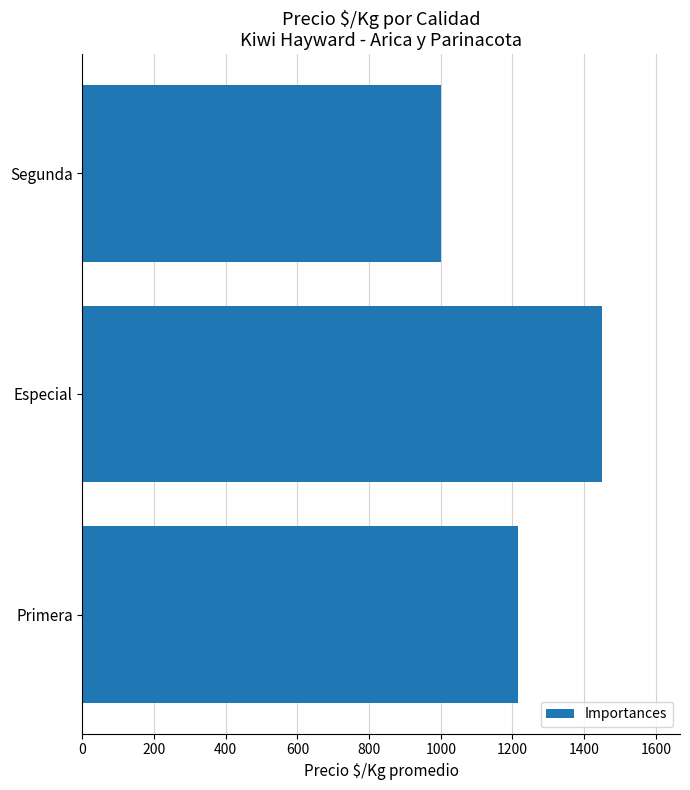

What is the smallest value displayed?

1001